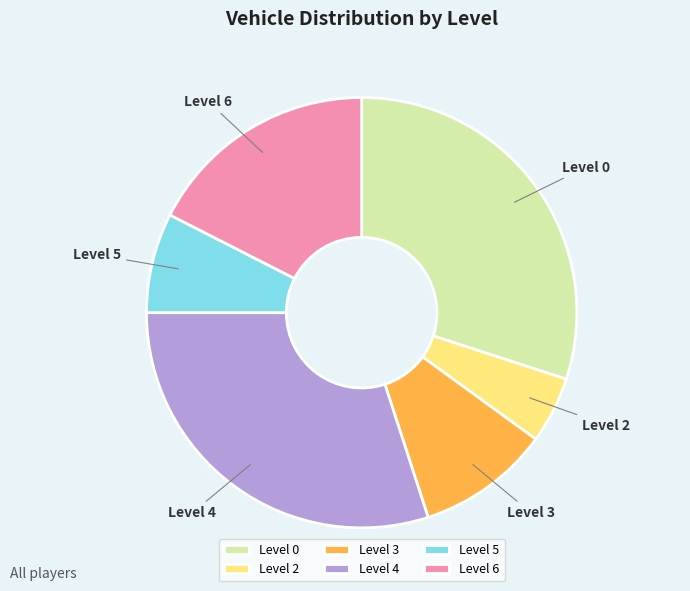

Do Level 4 and Level 2 together represent more than half of the pie?

No